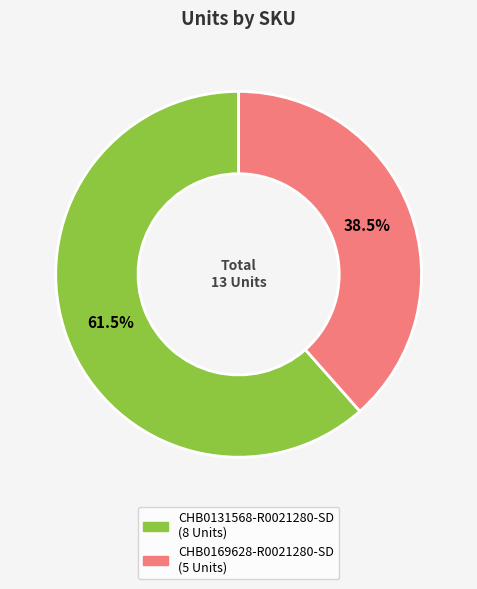

Which category has the smallest portion of the pie?

CHB0169628-R0021280-SD